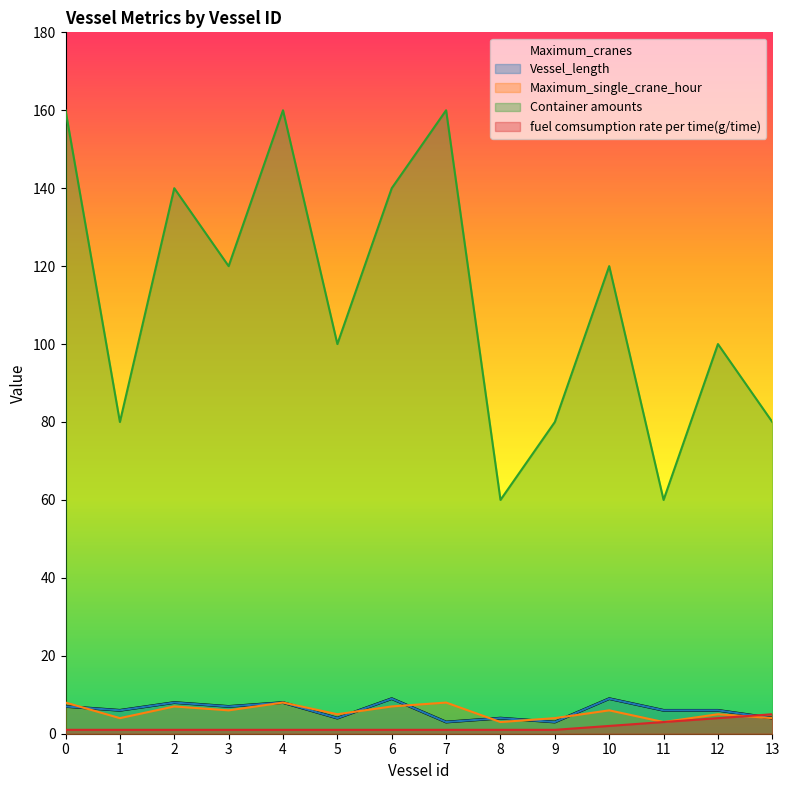

How many values in the Vessel_length series are below 6?

5